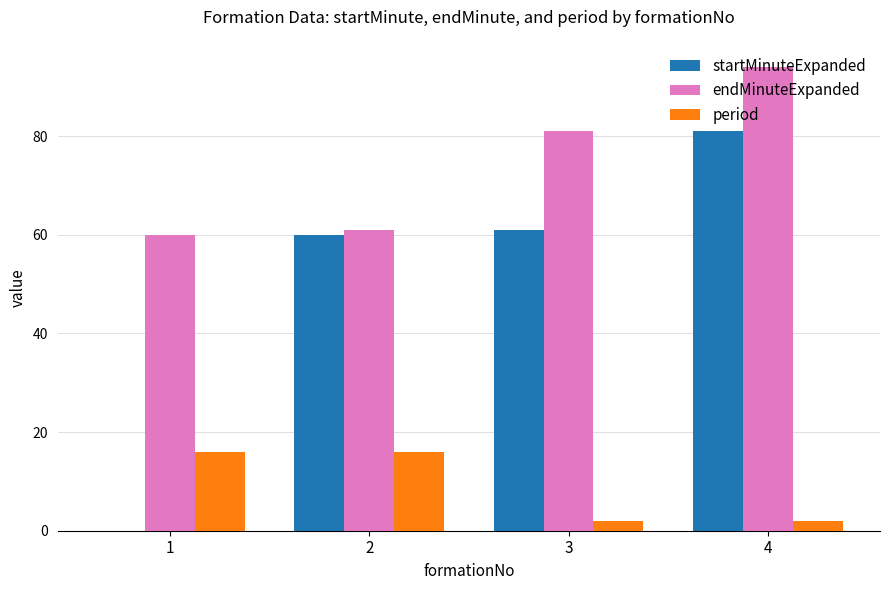

Reading left to right, list all the values displayed in this chart.

startMinuteExpanded: 1=0	2=60	3=61	4=81
endMinuteExpanded: 1=60	2=61	3=81	4=94
period: 1=16	2=16	3=2	4=2